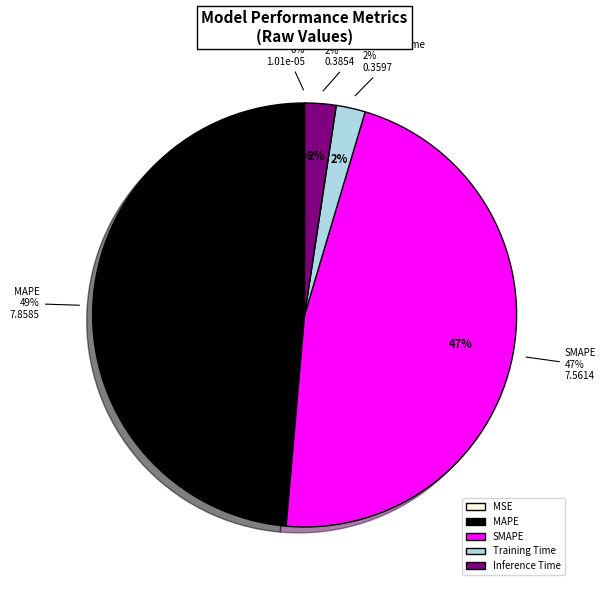

What is the change in value from MSE to Training Time?

+0.4